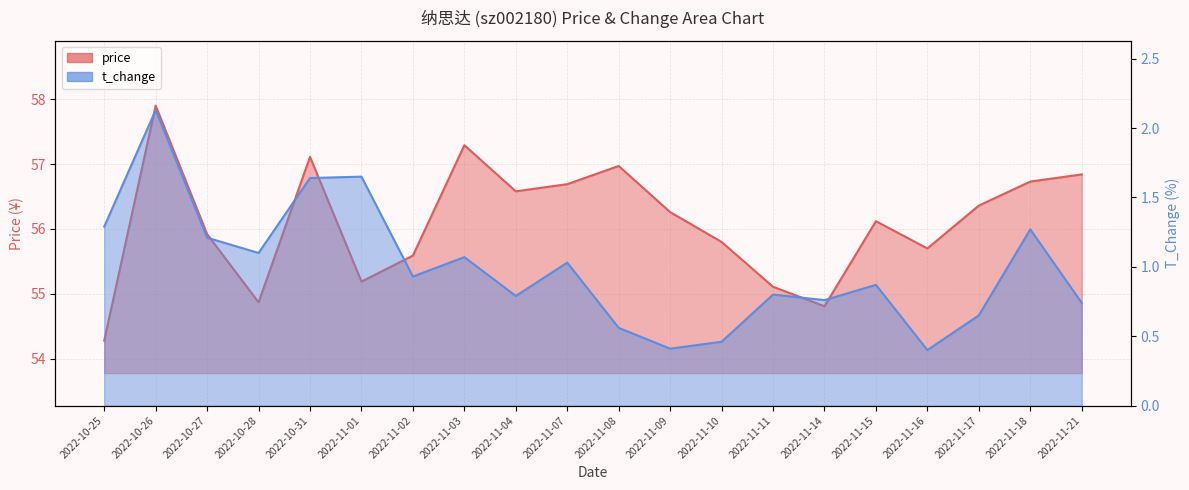

What is the minimum value for t_change?

0.4